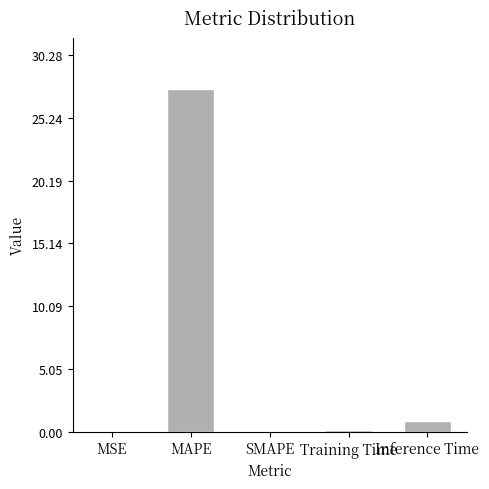

What is the change in value from MSE to Training Time?

+0.1